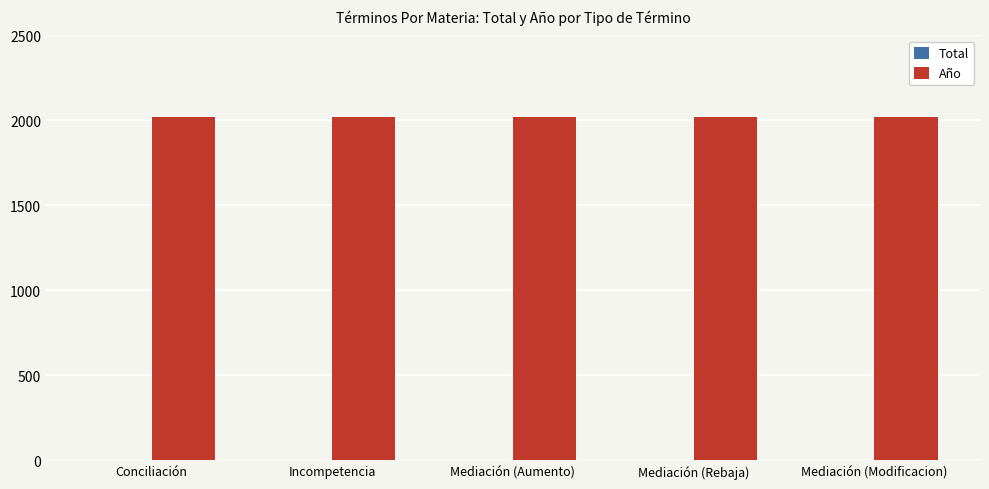

How many groups of bars are there?

5